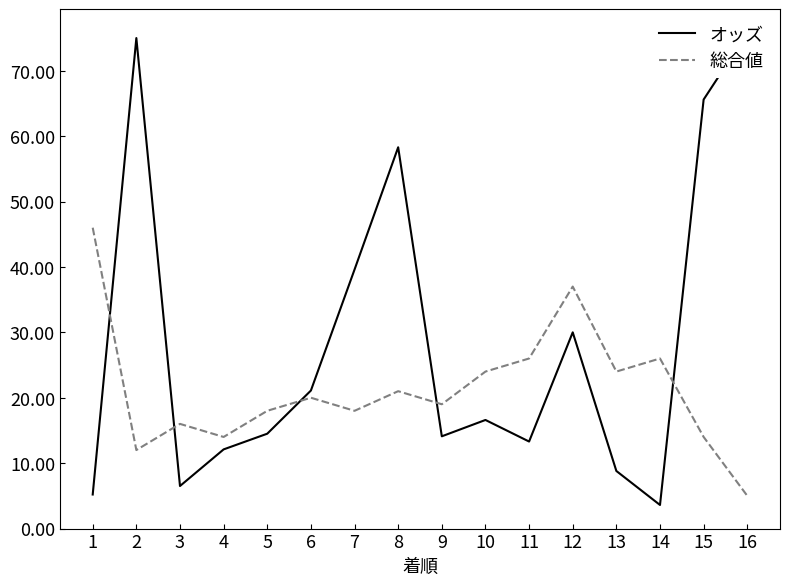

How many categories are shown in the chart?

16